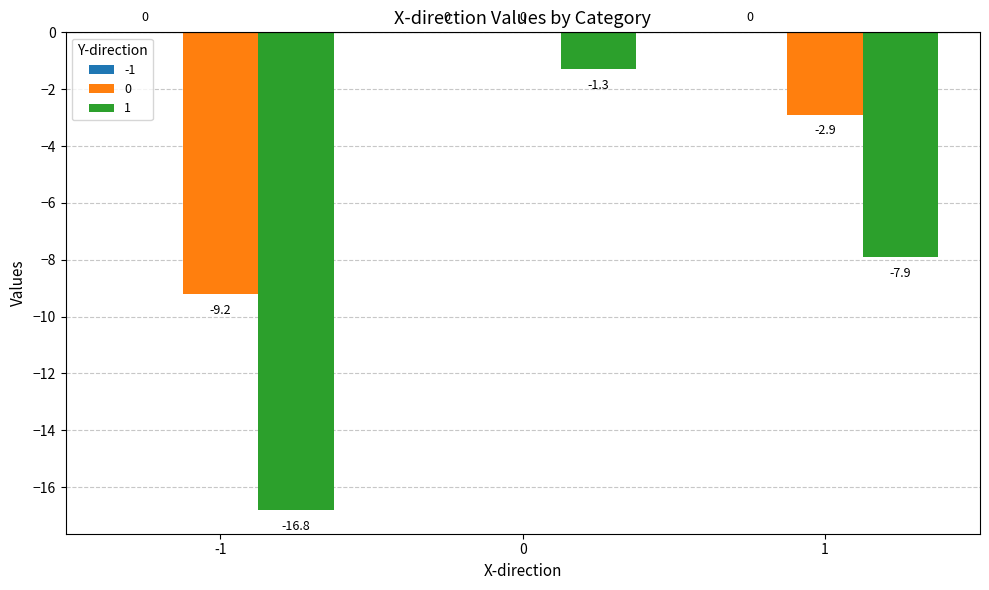

What is the difference between the 0 values at 1 and -1?

6.3